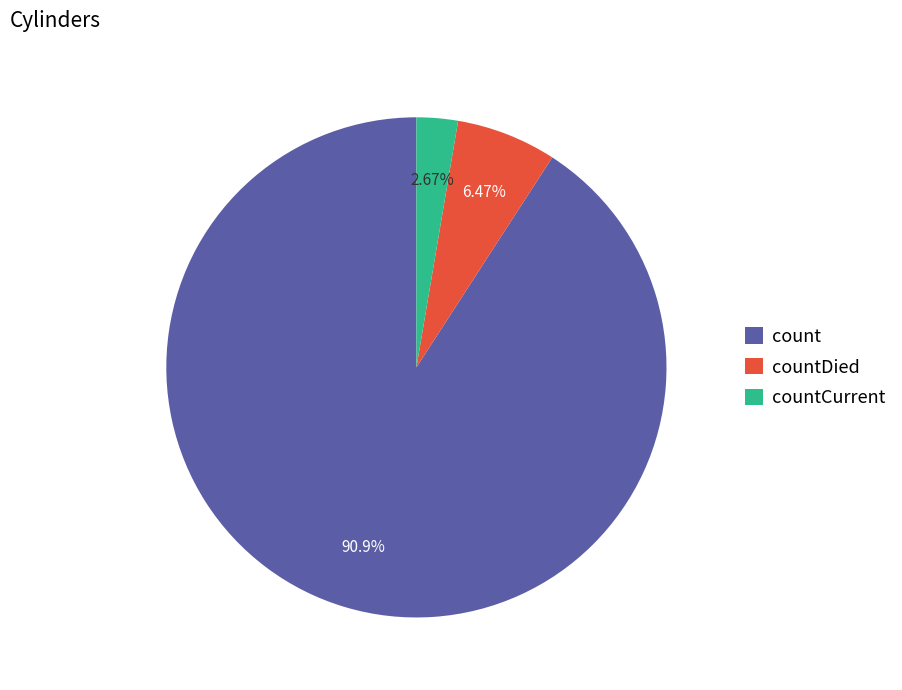

Between countCurrent and countDied, which is larger?

countDied